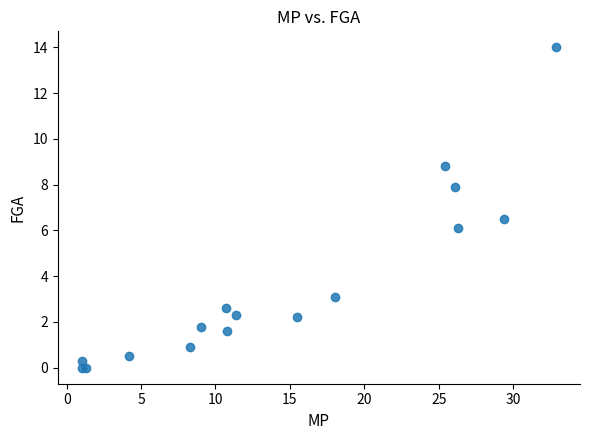

What Y value in the scatter plot is closest to 7?

6.5